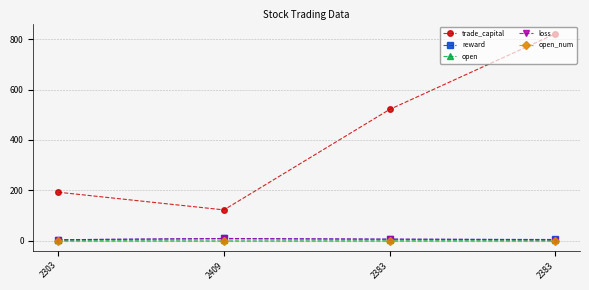

Is it true that loss equals 3.4 at 2409?

False